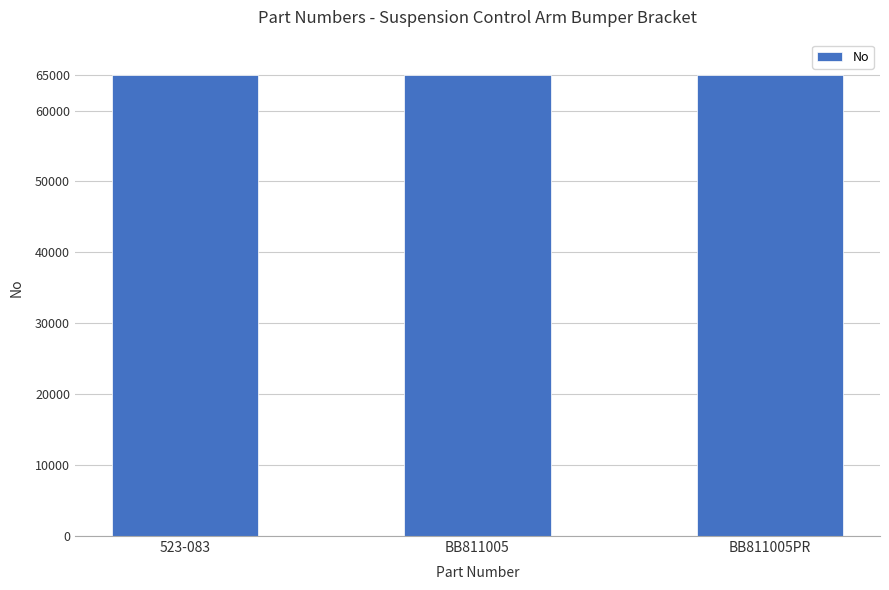

What is the label of the 2nd bar from the right?

BB811005